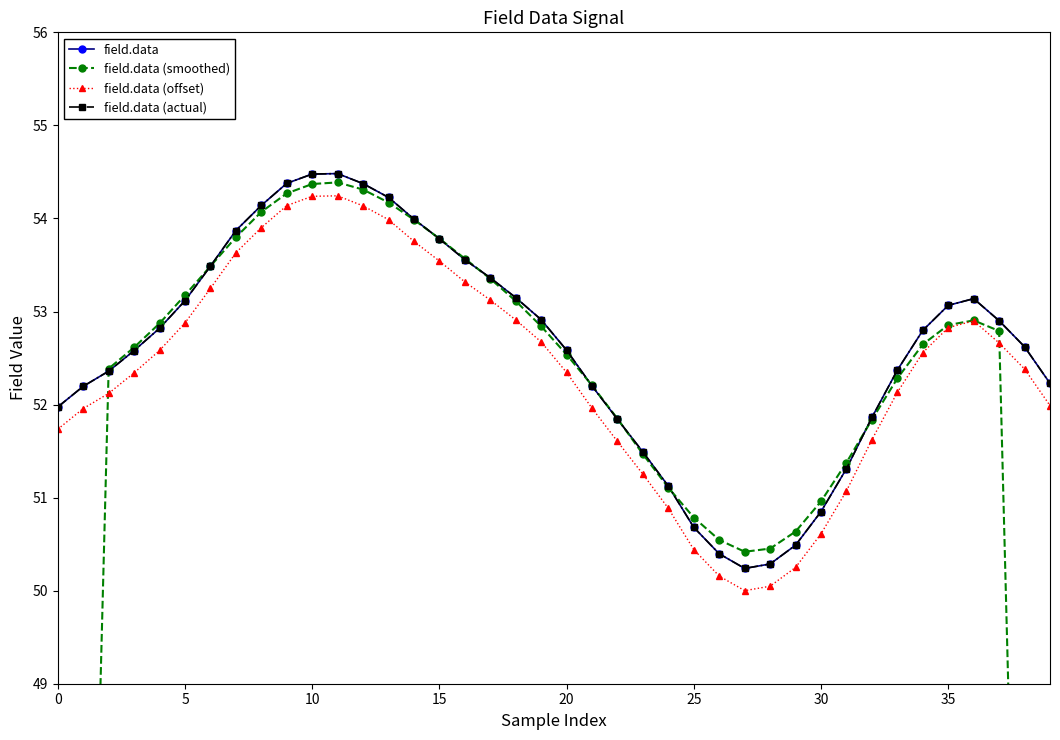

The field.data (smoothed) series shows 54.3 at 12. True or false?

True